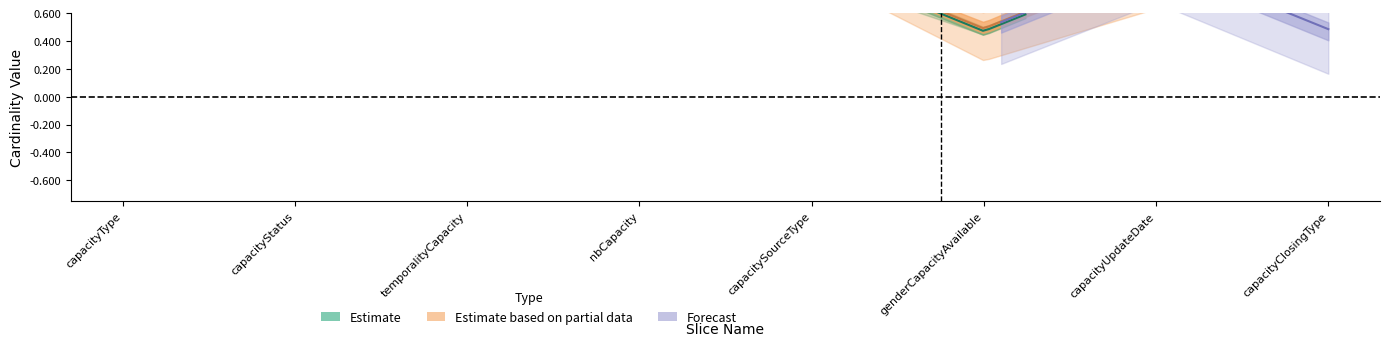

True or false: base_min_row and min_row intersect in this chart.

False